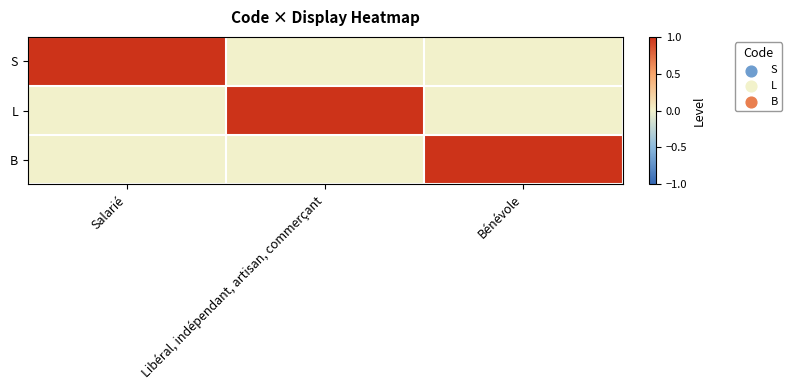

At which category is the sum across all series the highest?

Salarié